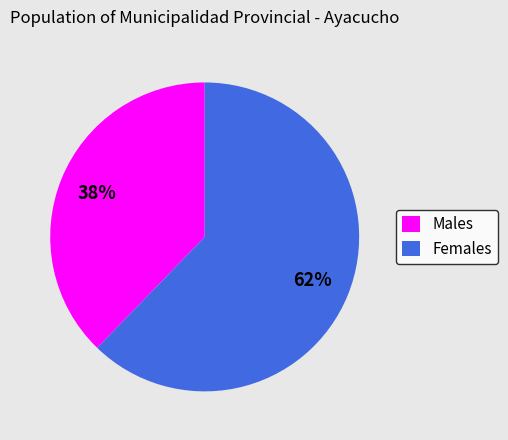

How many slices are in this pie chart?

2